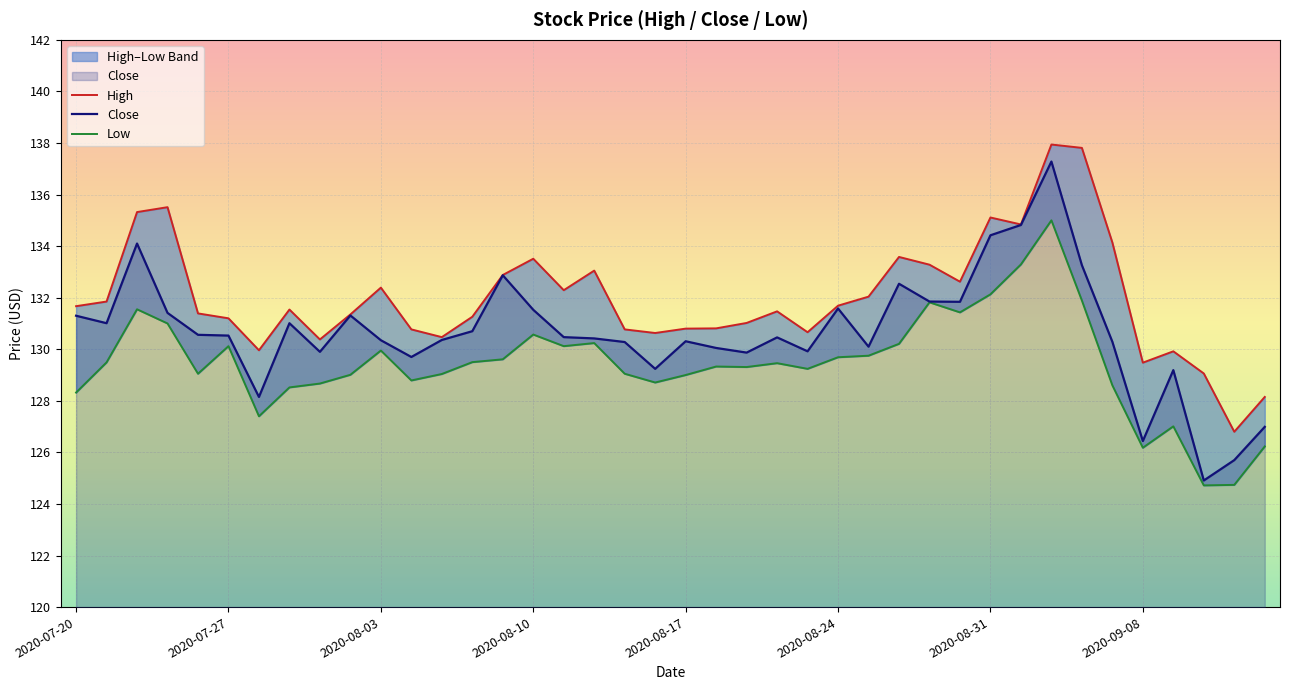

What is the label of the 39th point from the right?

2020-07-21